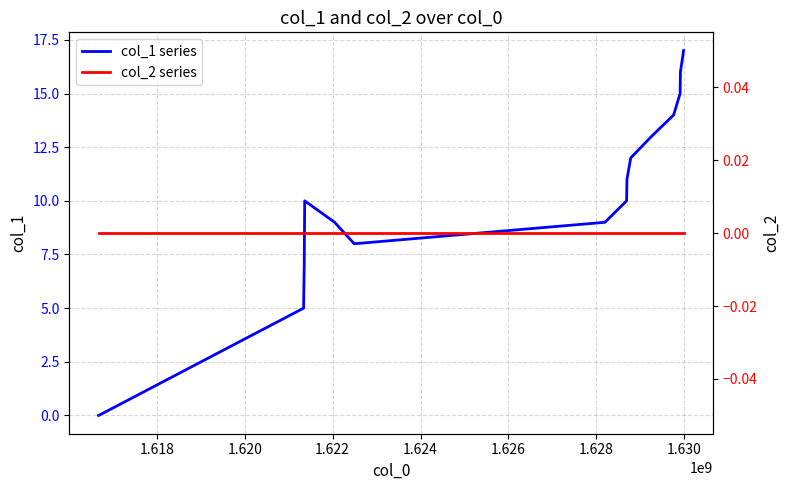

What is the maximum value for col_1 series?

17